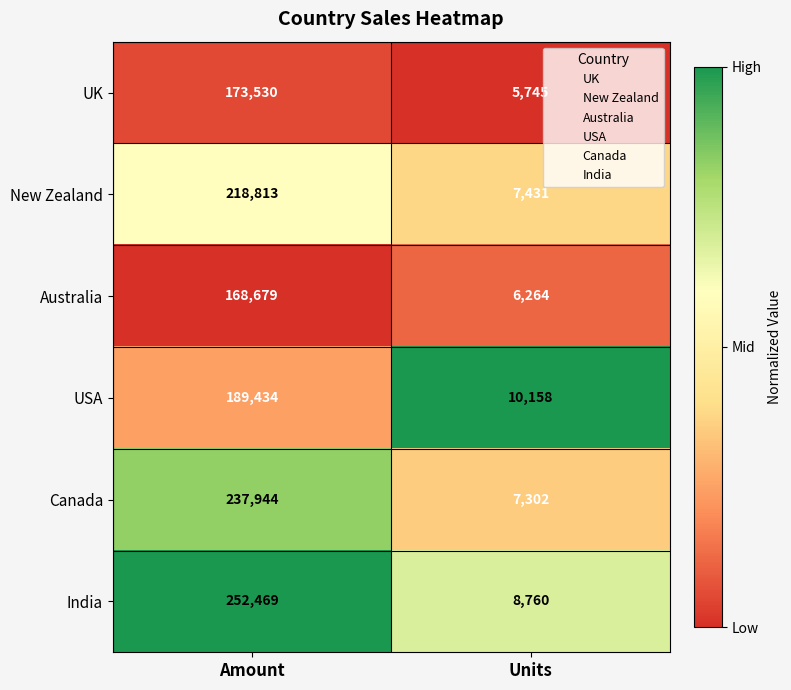

True or false: India has a value of 252469 at Amount.

True